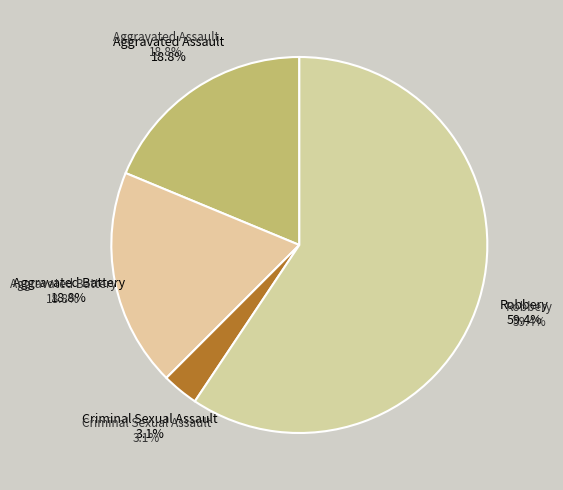

What portion of the pie excludes Aggravated Battery?

81.2%